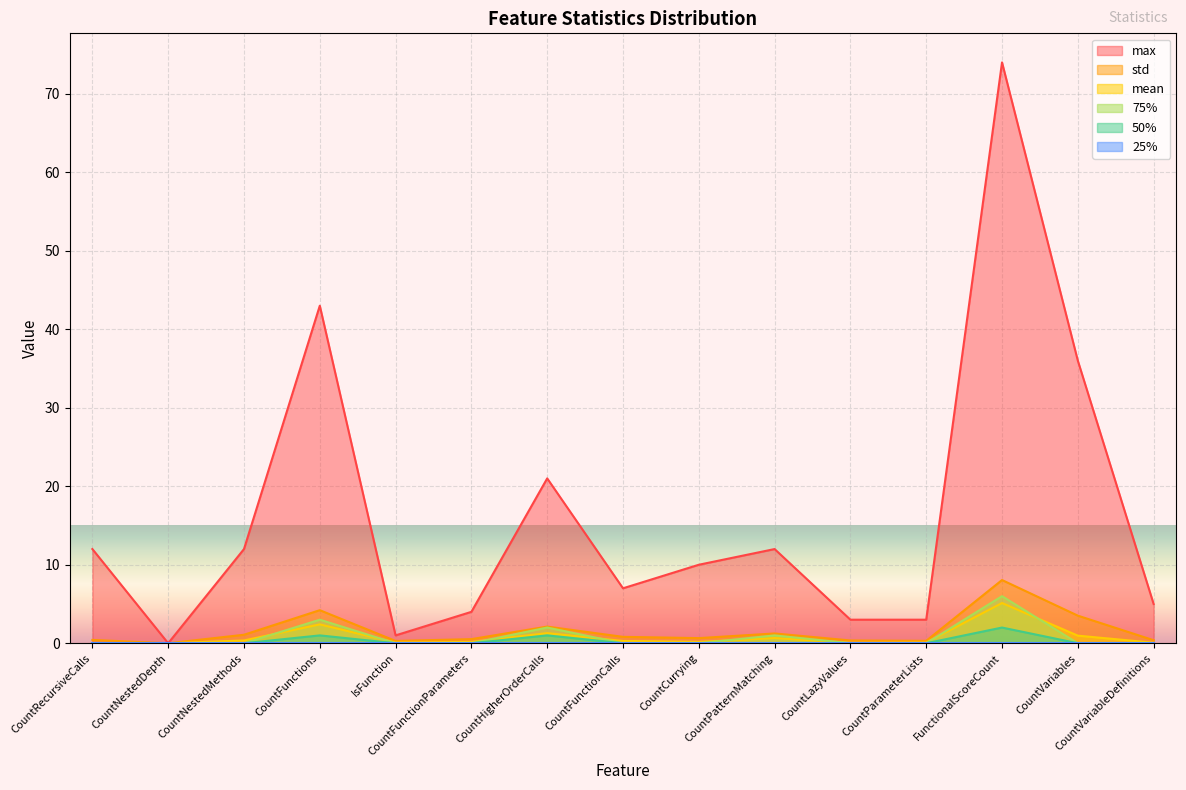

In max, how many points are higher than both neighbors (excluding endpoints)?

4